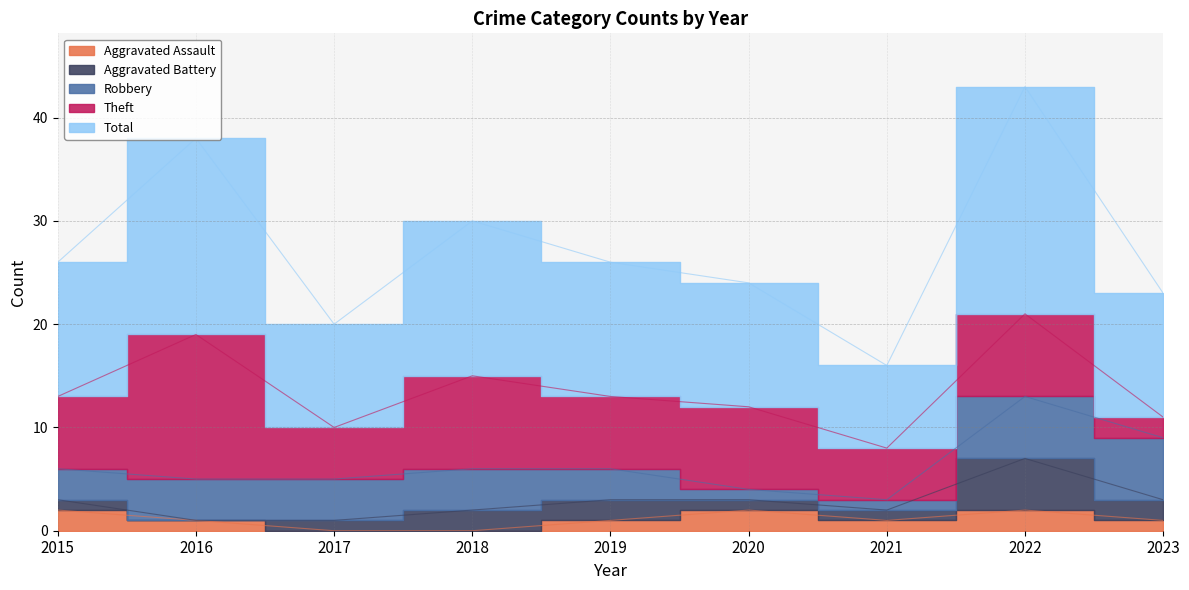

Does the chart have visible grid lines?

Yes